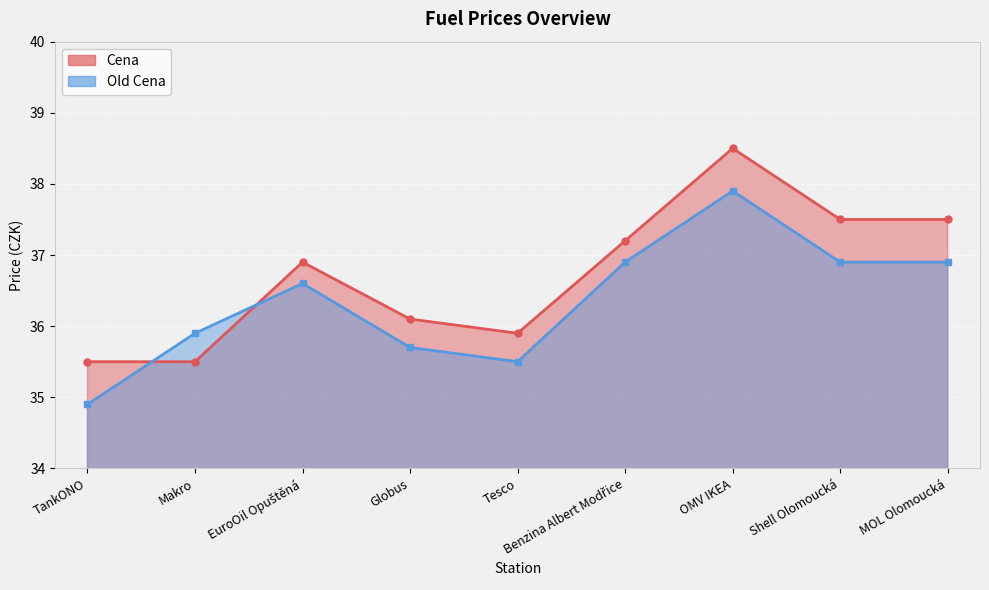

What is the total value across all series at OMV IKEA?

76.4